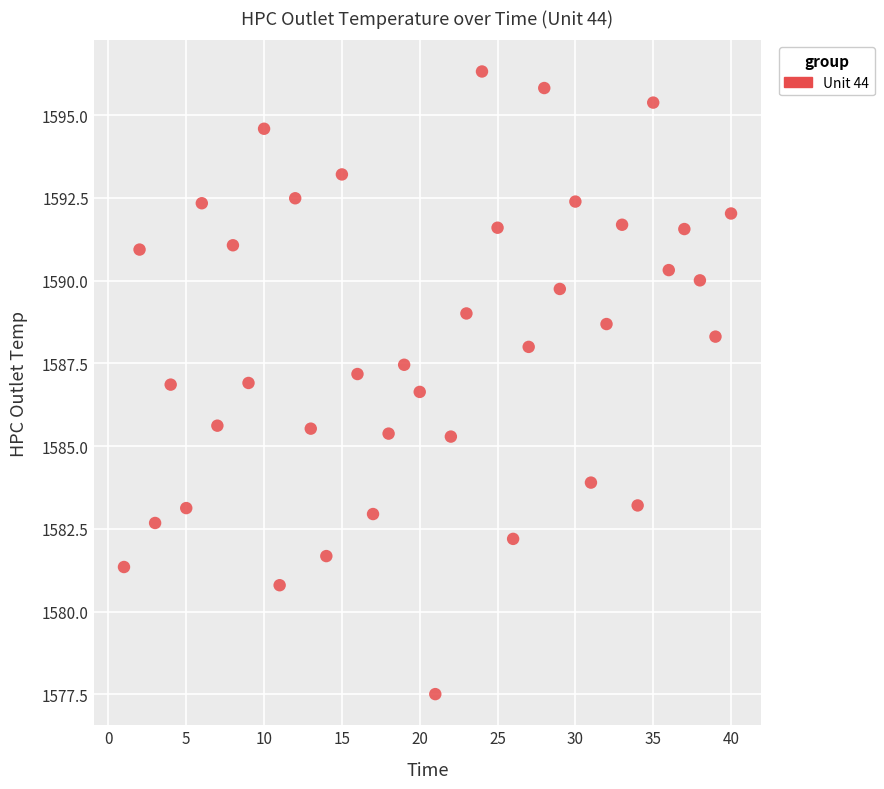

What is the range of X values (max minus min)?

39.0